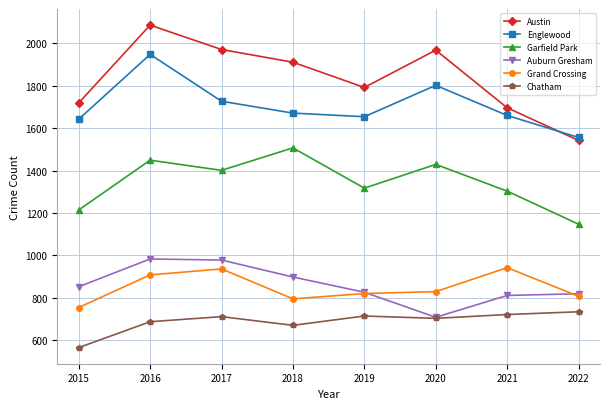

What is the difference between the Grand Crossing values at 2020 and 2017?

107